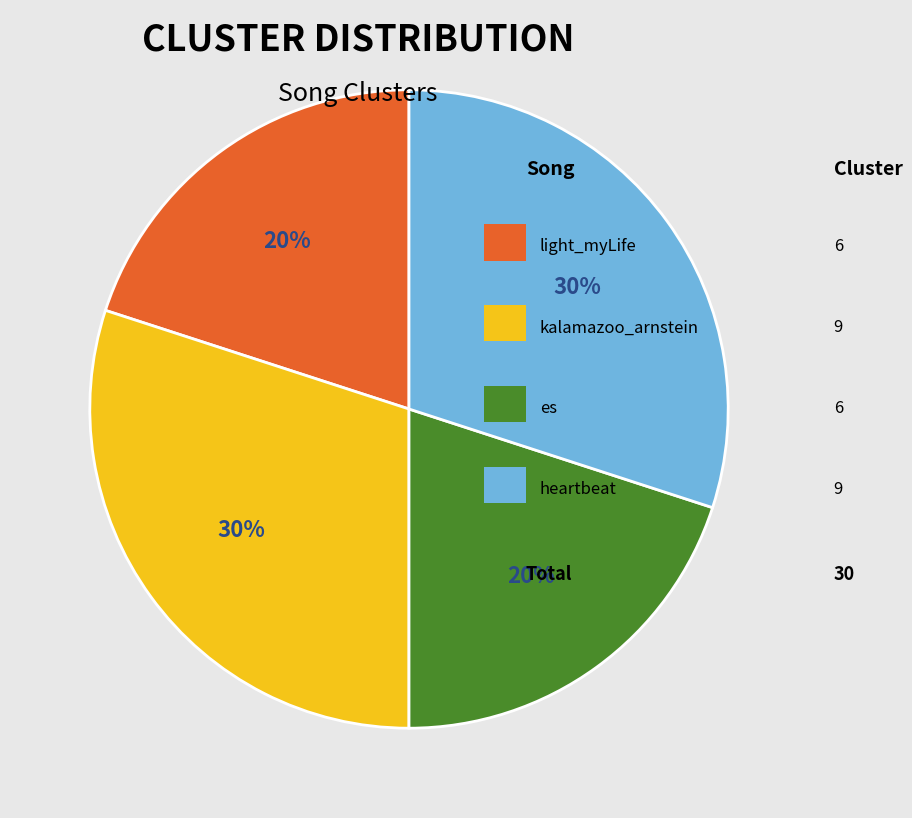

Count the number of slices in the pie.

4